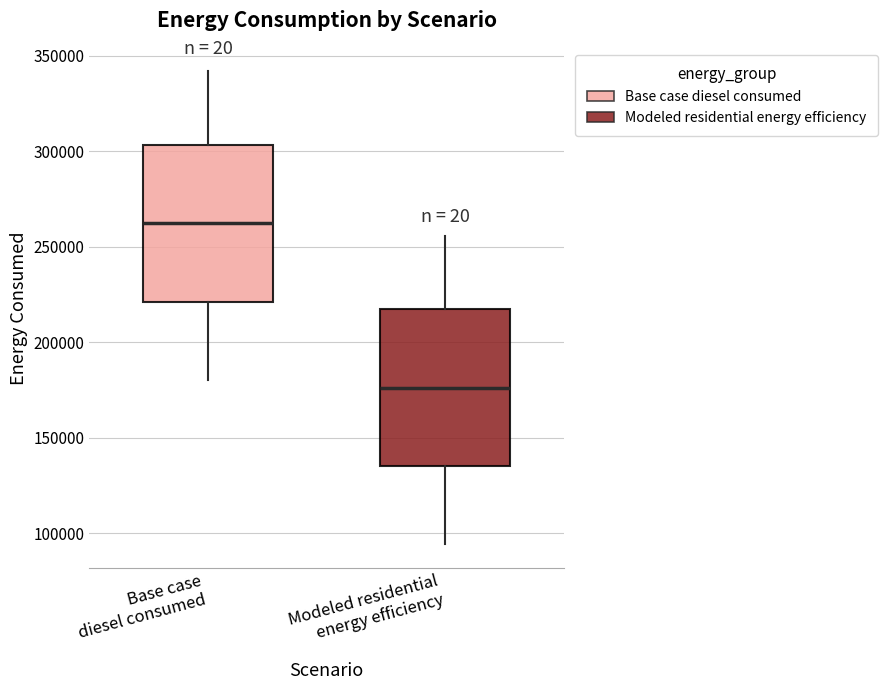

Reading left to right, read every box against the y-axis: the position of its median line, the range the box covers, and the ends of its whiskers. The values are not printed on the chart, so give them approximately, as read against the axis.

Base case diesel consumed: median 260000, box 220000 to 305000, whiskers 180000 to 340000
Modeled residential energy efficiency: median 175000, box 135000 to 215000, whiskers 95000 to 255000